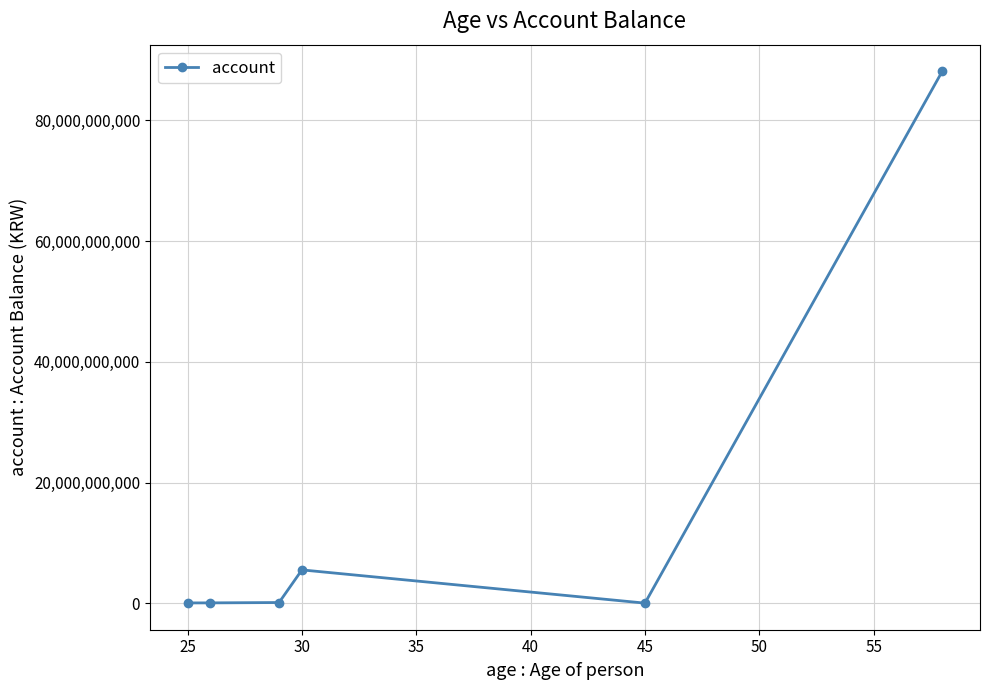

What is the sum of all values?

94049988821